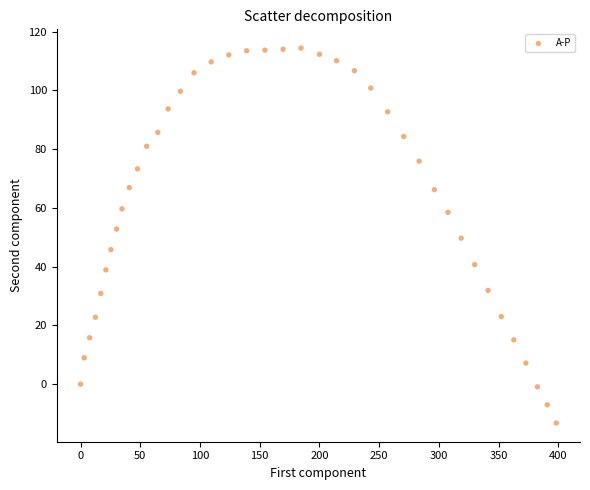

What is the range of Y values (max minus min)?

127.6